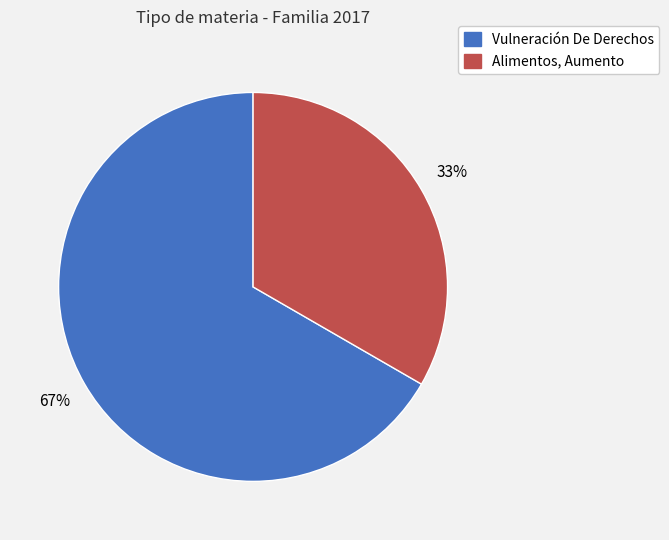

Is Vulneración De Derechos the majority of the pie?

Yes